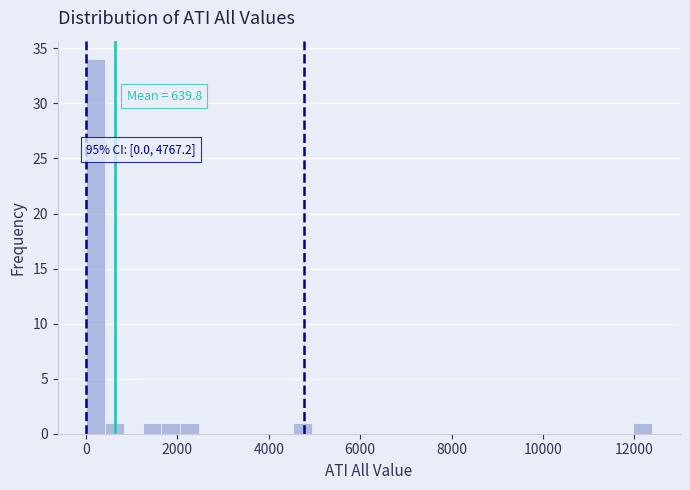

Read against the x-axis, roughly where is the centre of the tallest bar?

200